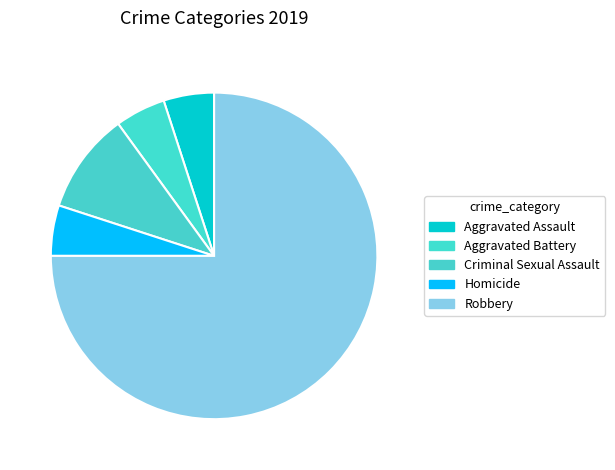

To the nearest percent, what is the average slice percentage?

20%